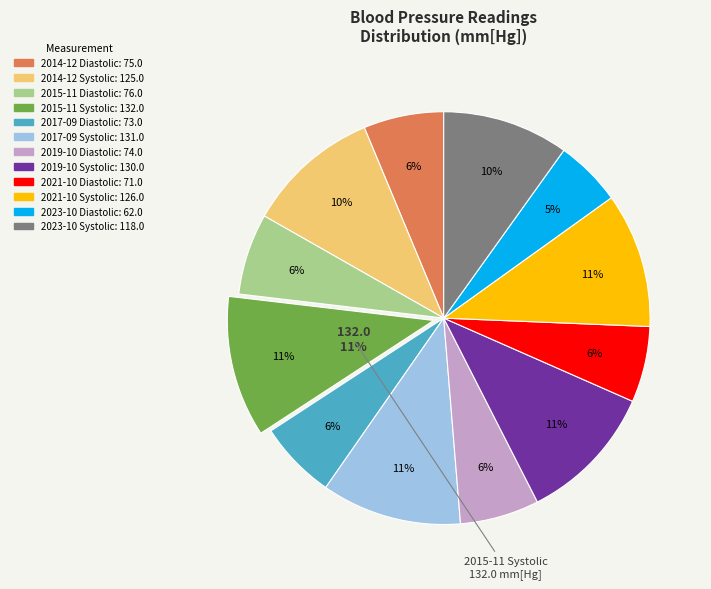

Is it true that 2023-10 Diastolic is 16% of the pie?

False